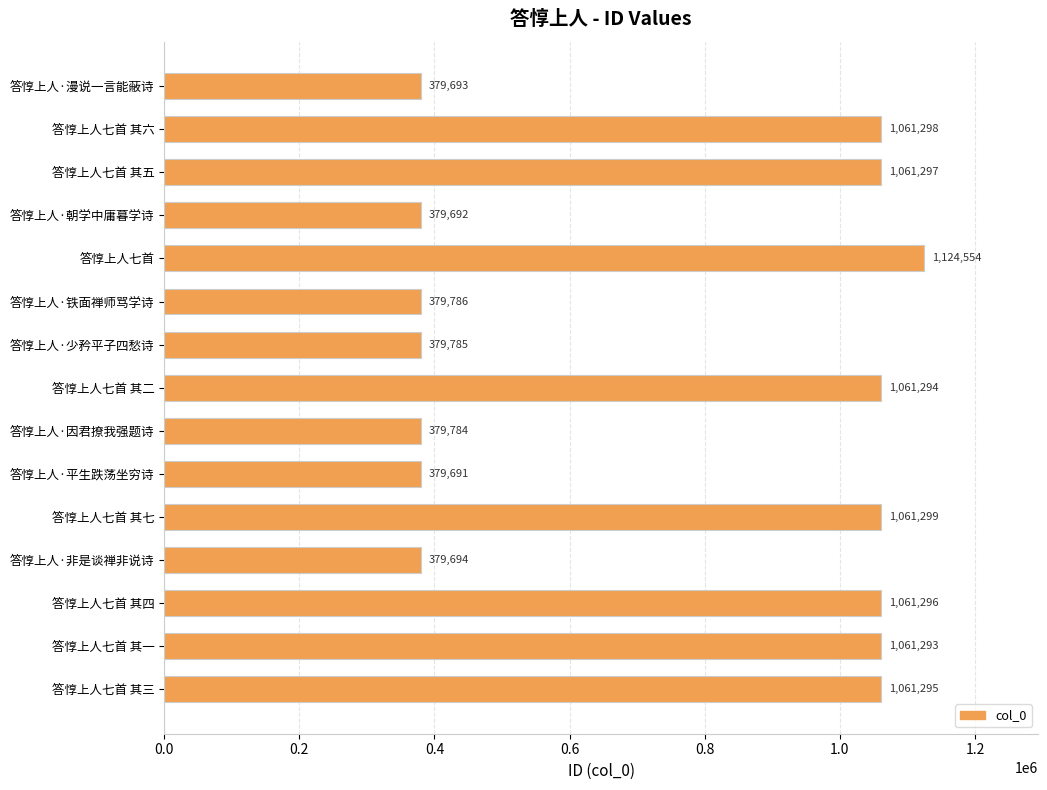

How many data points are less than 1061293?

7